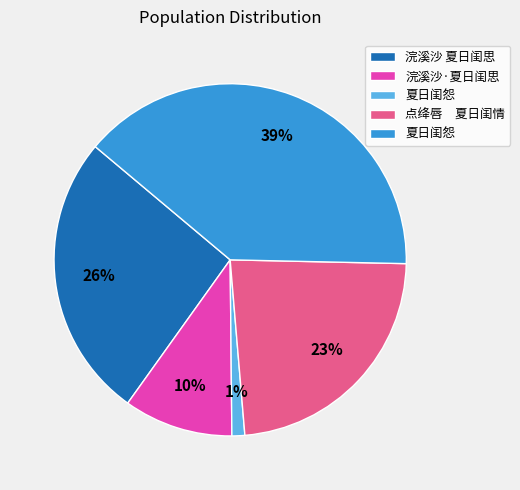

To the nearest percent, what is the difference between the largest and smallest slice percentages?

38%